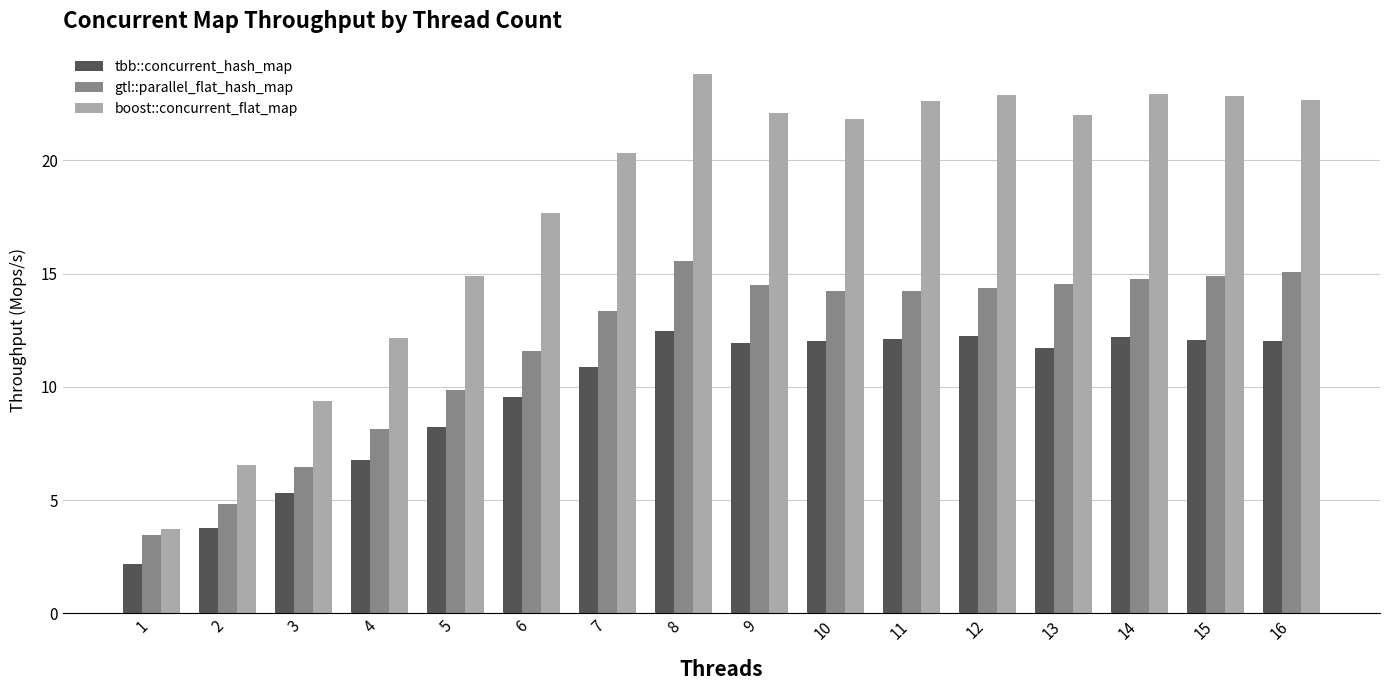

At which label is boost::concurrent_flat_map closest to 13?

4